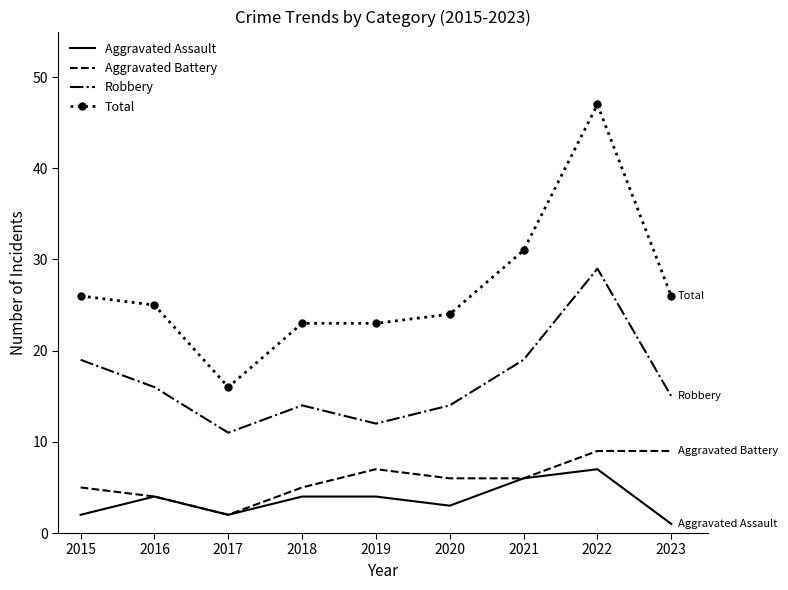

Reading left to right, transcribe all the data shown in this chart.

Aggravated Assault: 2	4	2	4	4	3	6	7	1
Aggravated Battery: 5	4	2	5	7	6	6	9	9
Robbery: 19	16	11	14	12	14	19	29	15
Total: 26	25	16	23	23	24	31	47	26